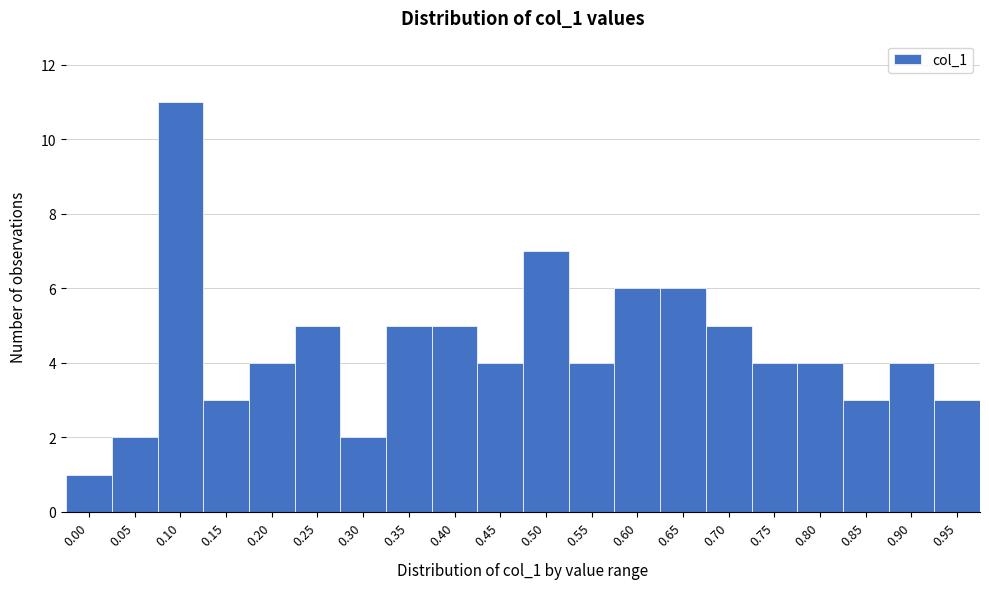

Reading right to left, list all the values displayed in this chart.

0.95=3	0.90=4	0.85=3	0.80=4	0.75=4	0.70=5	0.65=6	0.60=6	0.55=4	0.50=7	0.45=4	0.40=5	0.35=5	0.30=2	0.25=5	0.20=4	0.15=3	0.10=11	0.05=2	0.00=1